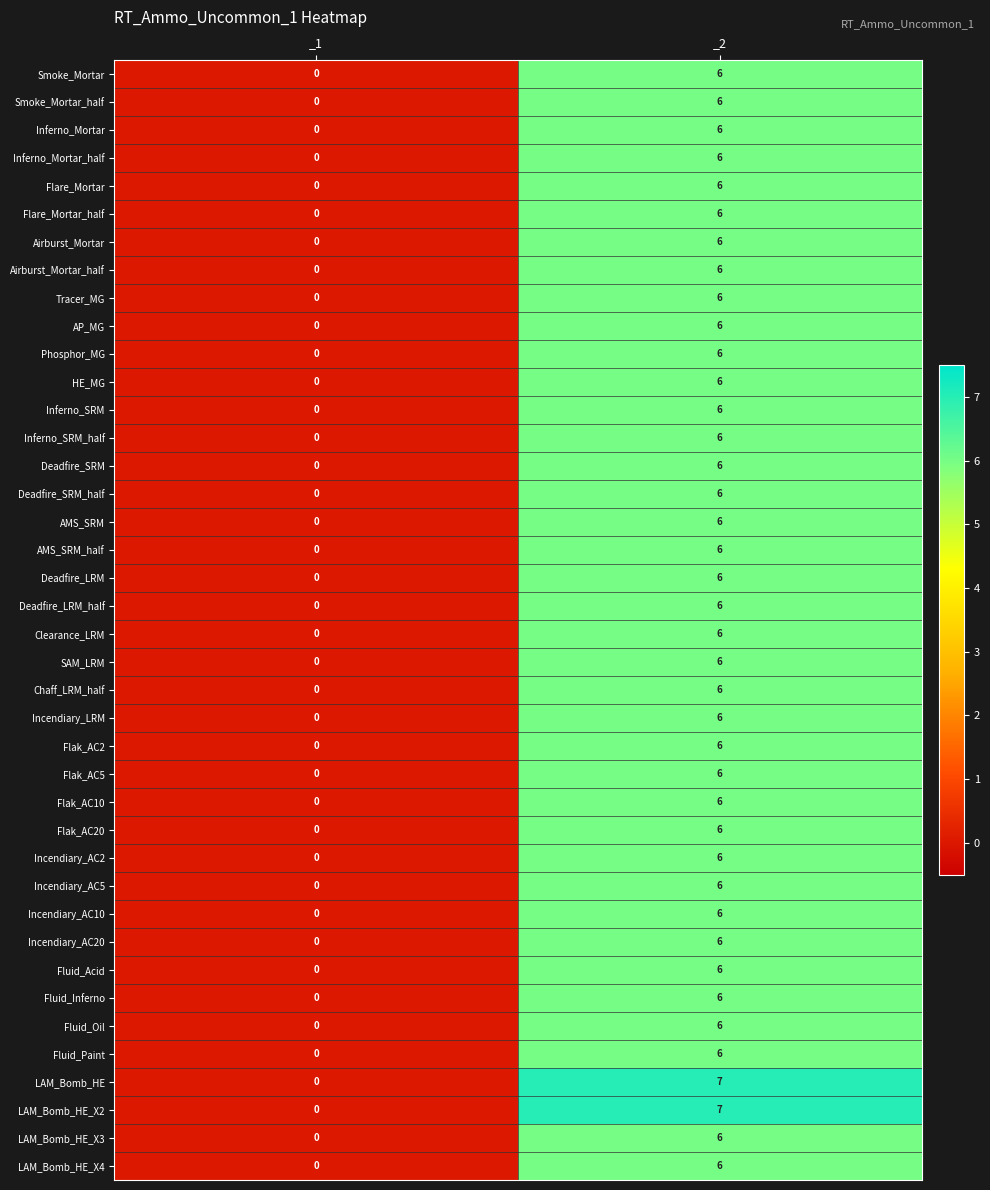

The value of Inferno_Mortar at _2 is 11. True or false?

False